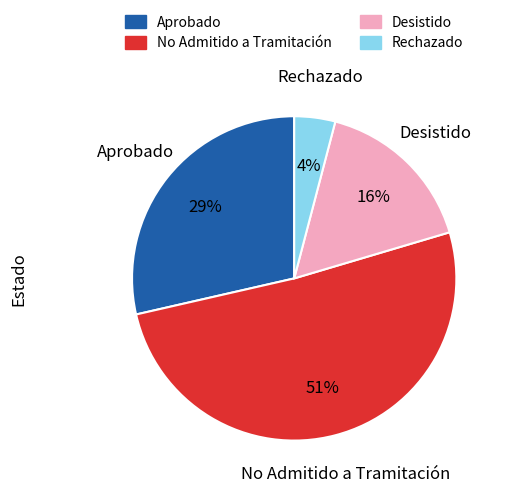

Is it true that Aprobado is 29% of the pie?

True